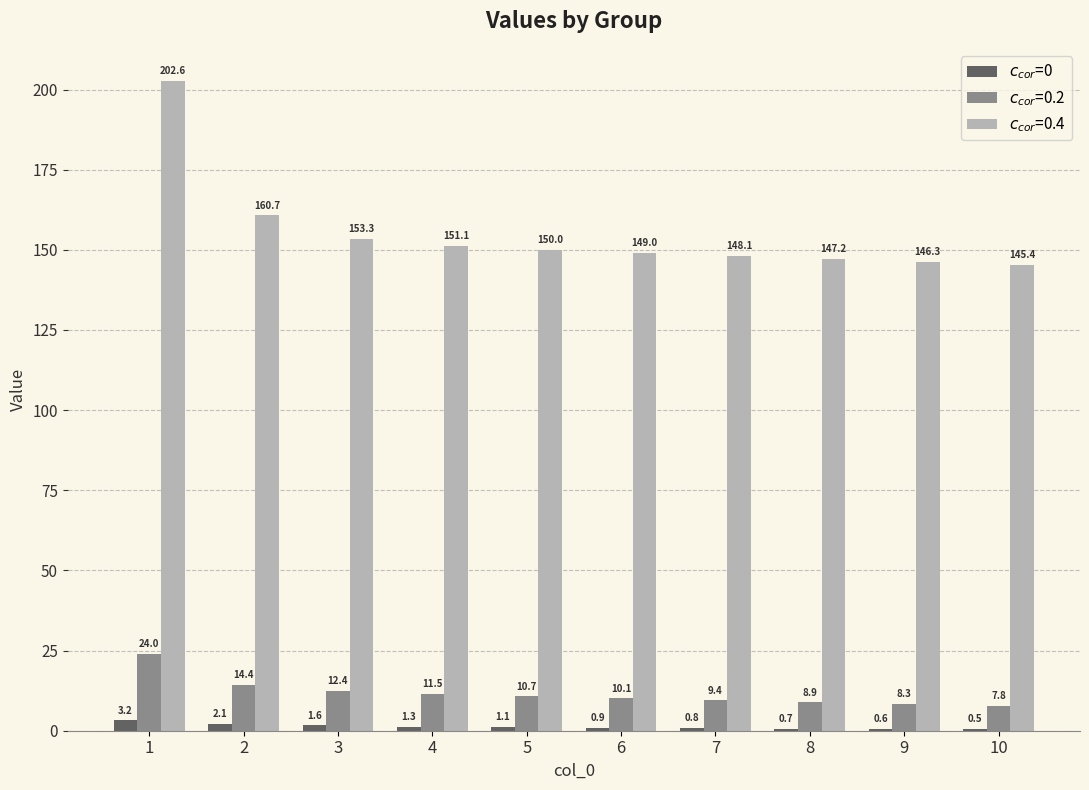

What is the total value across all series at 1?

229.8